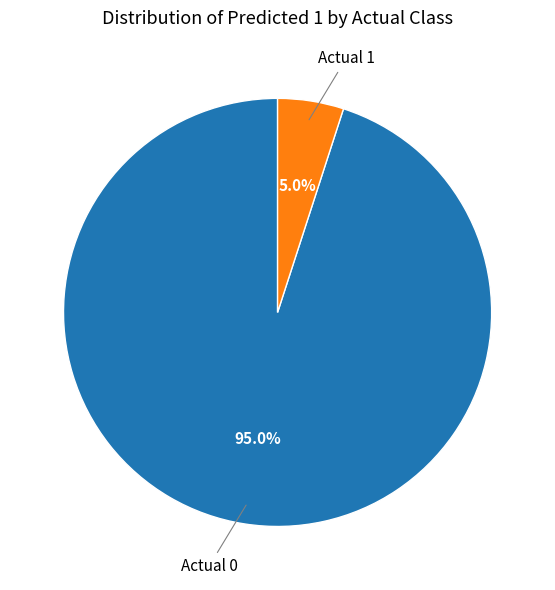

Which category has the smallest portion of the pie?

Actual 1